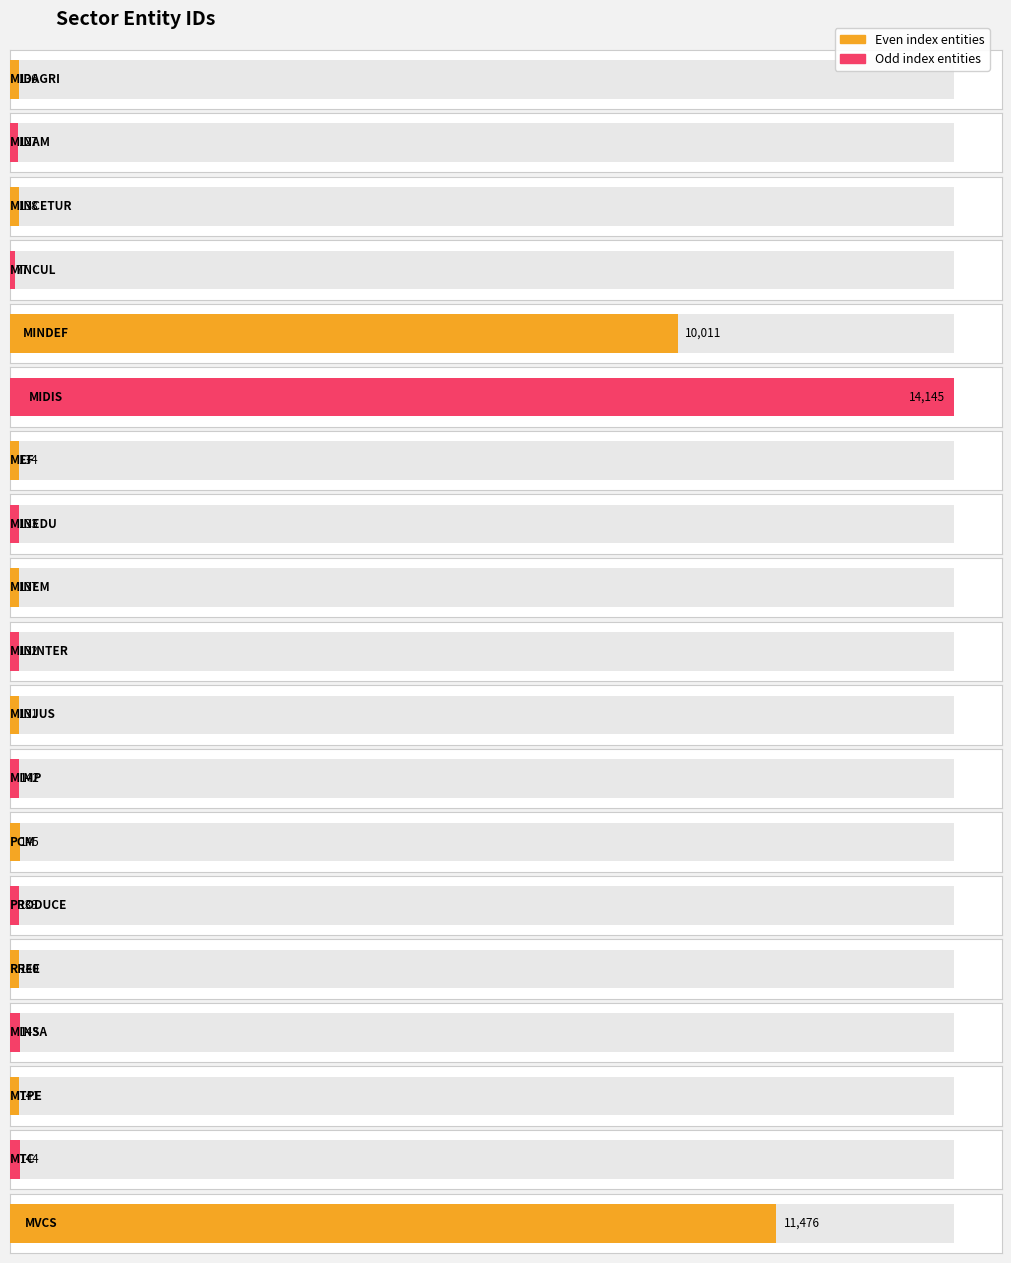

At which category does the chart reach its peak across all series?

MIDIS